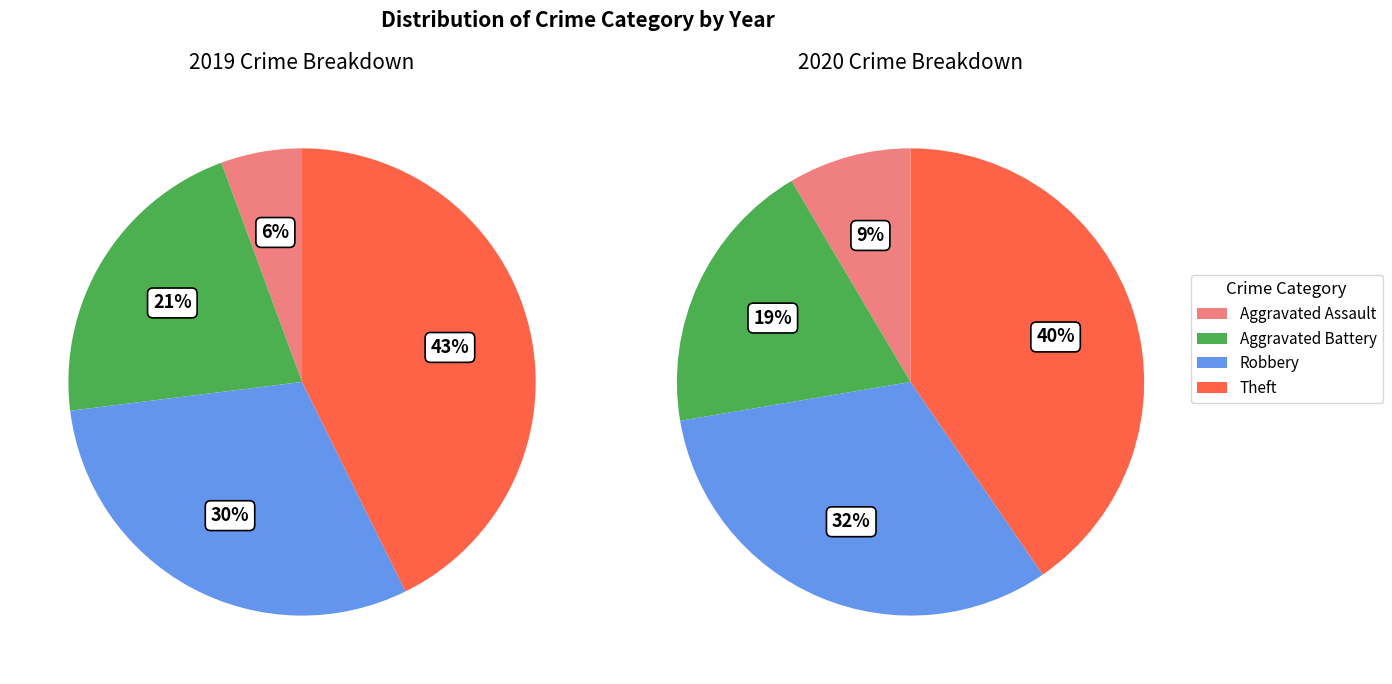

Between Robbery and Theft, which is larger?

Theft